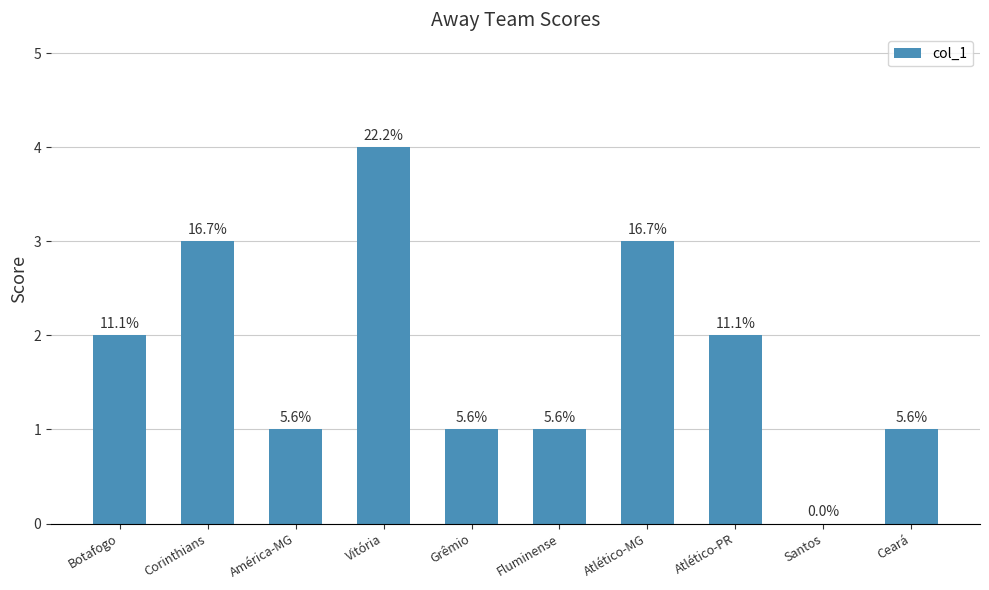

Which category has the lowest value across all series?

Santos